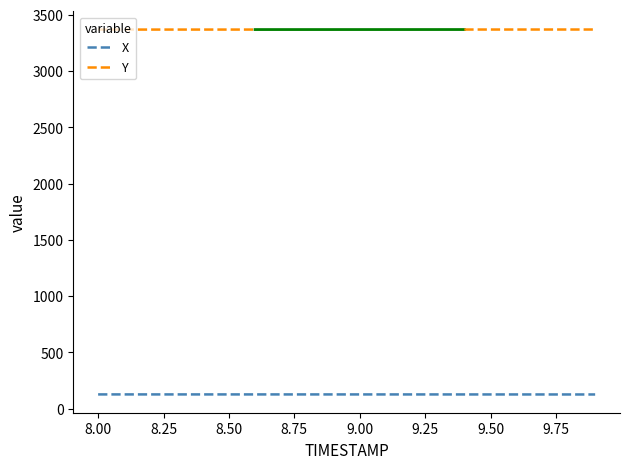

True or false: the data shows 127.3 at 8.3.

True